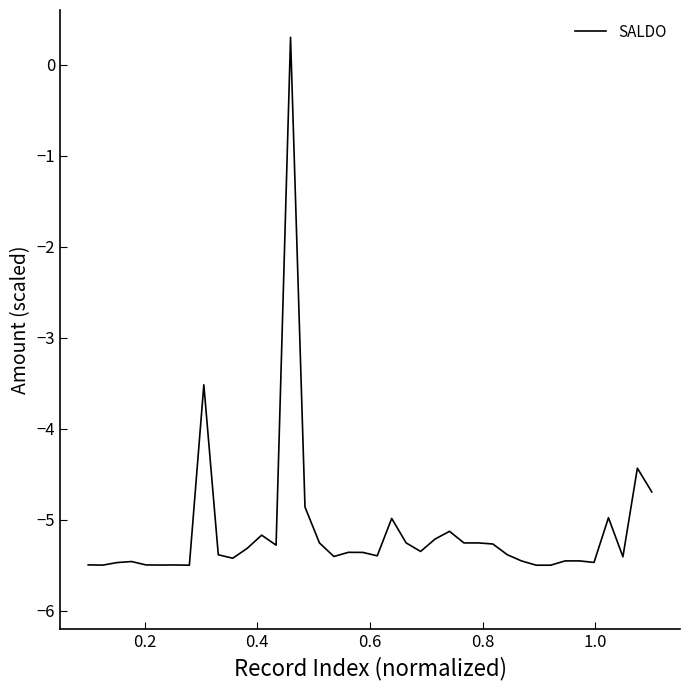

What is the maximum value shown in the chart?

0.3